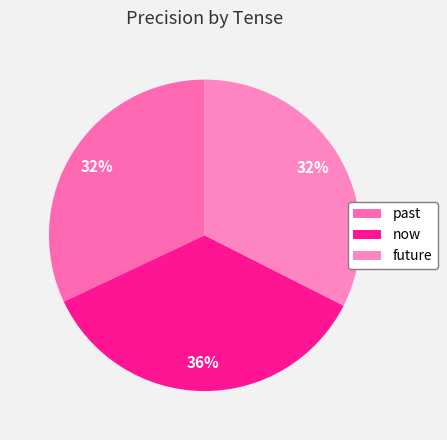

The now slice represents 36% of the pie. True or false?

True